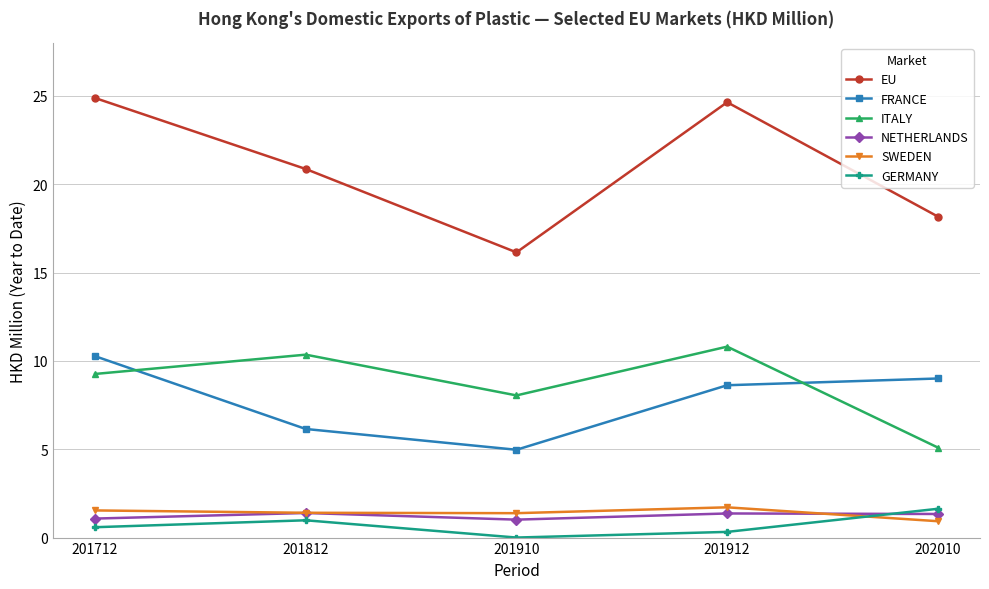

Which series has the largest range (max minus min)?

EU